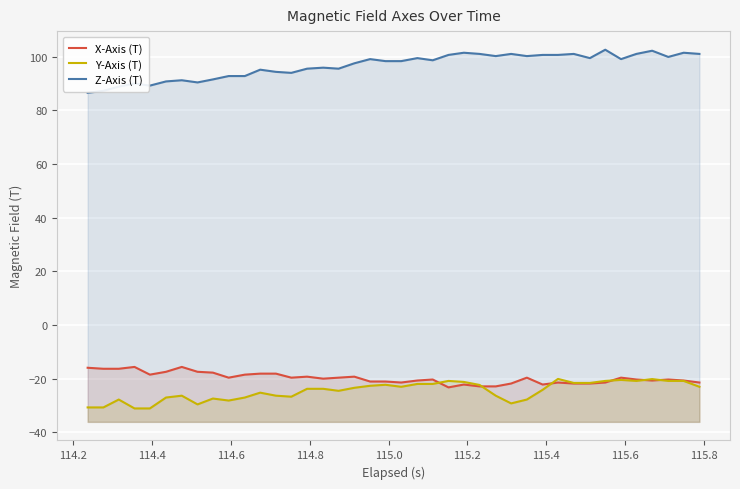

What are all the series names shown in the legend?

X-Axis (T), Y-Axis (T), Z-Axis (T)